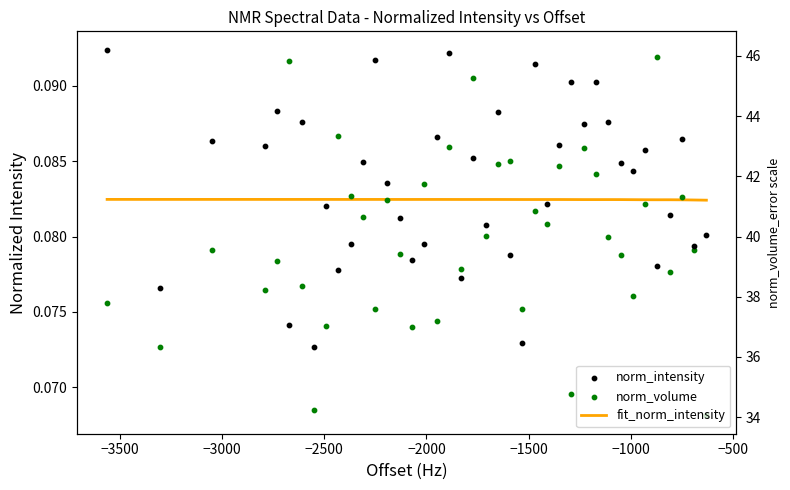

Which series has the largest total across all categories?

norm_intensity